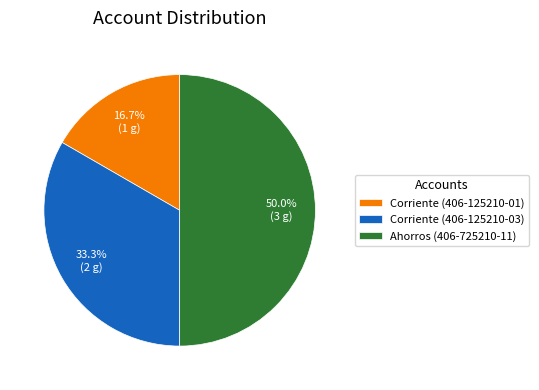

How many slices are in this pie chart?

3